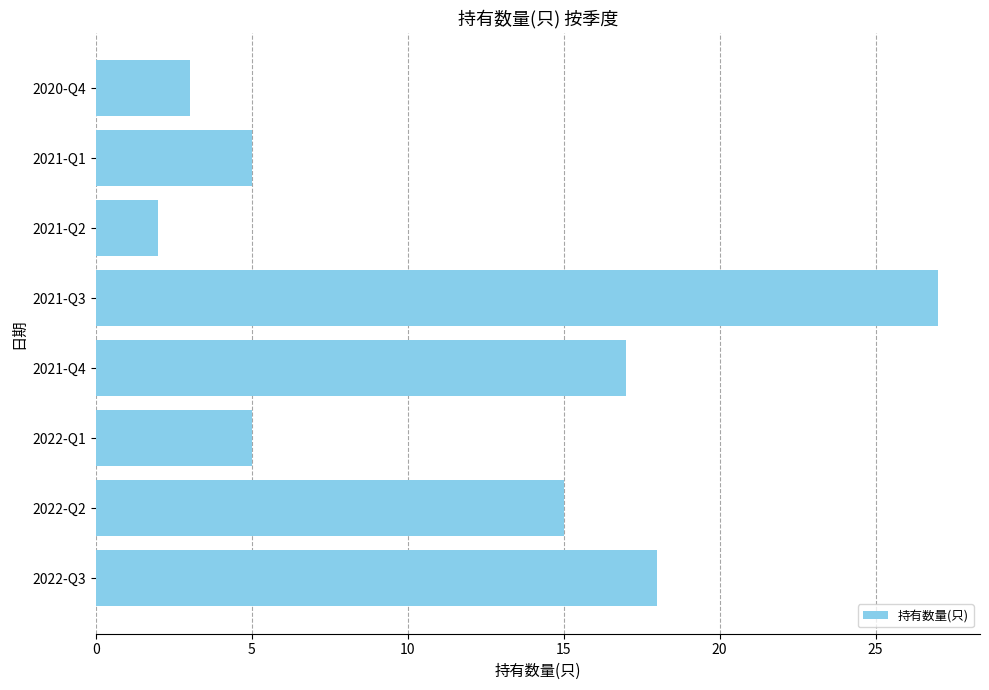

Which has a higher value, 2021-Q3 or 2022-Q1?

2021-Q3